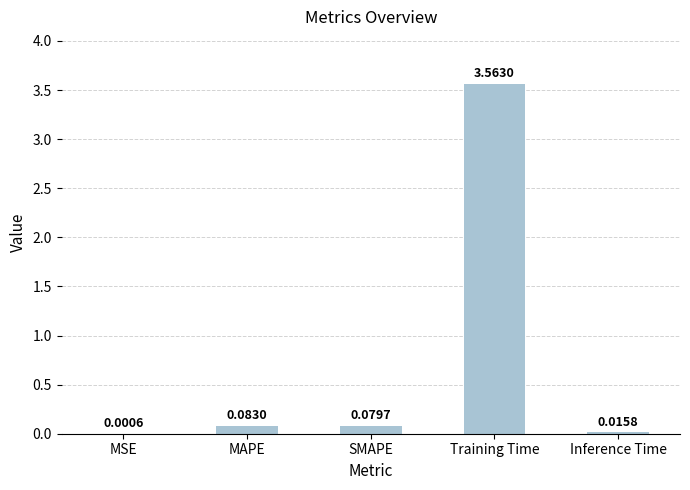

Which has a higher value, MSE or Inference Time?

Inference Time